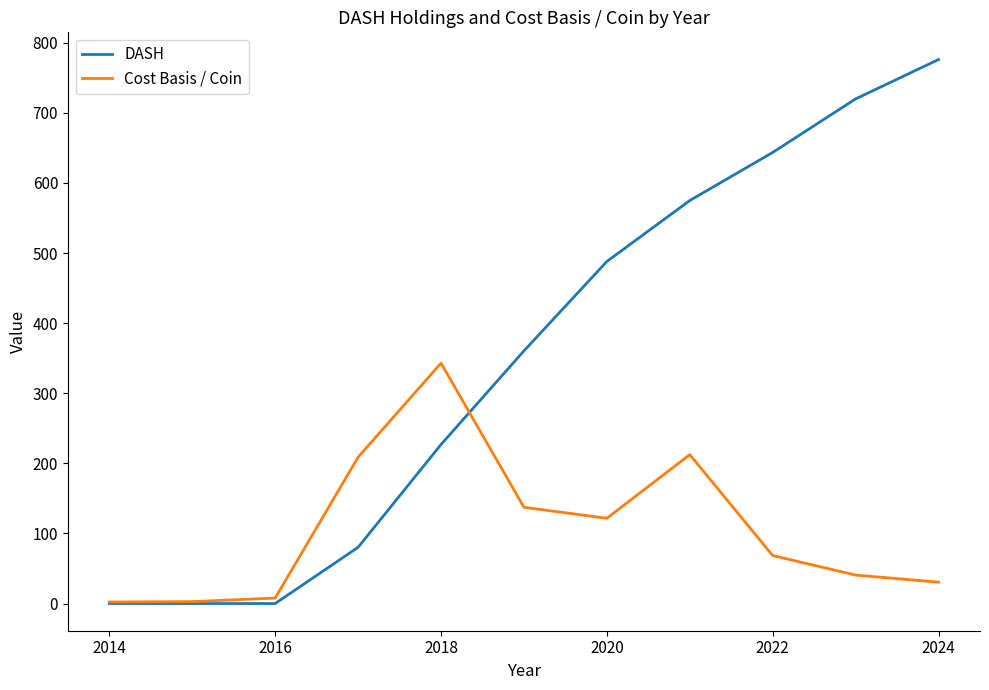

True or false: DASH has more than 2 points higher than both neighbors.

False